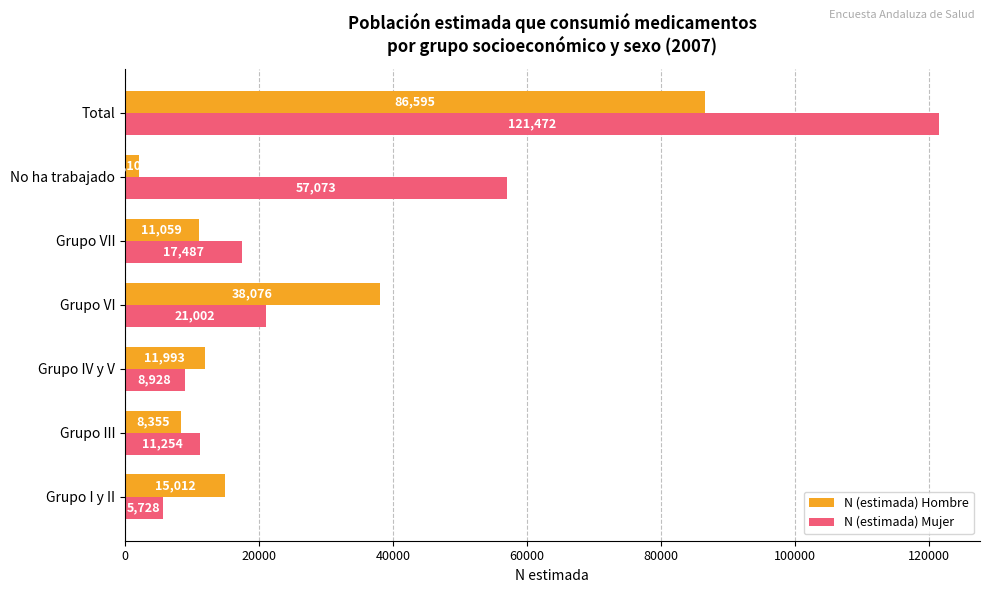

List the labels in order of N (estimada) Mujer value, smallest first.

Grupo I y II, Grupo IV y V, Grupo III, Grupo VII, Grupo VI, No ha trabajado, Total